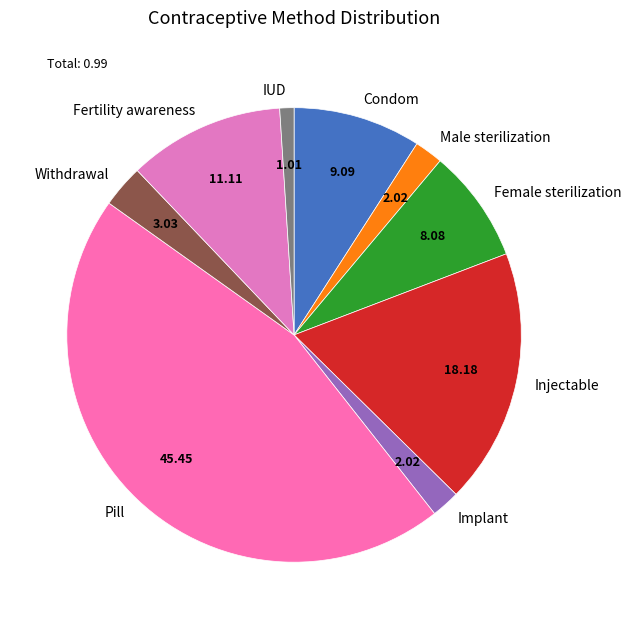

Which category has the biggest portion of the pie?

Pill